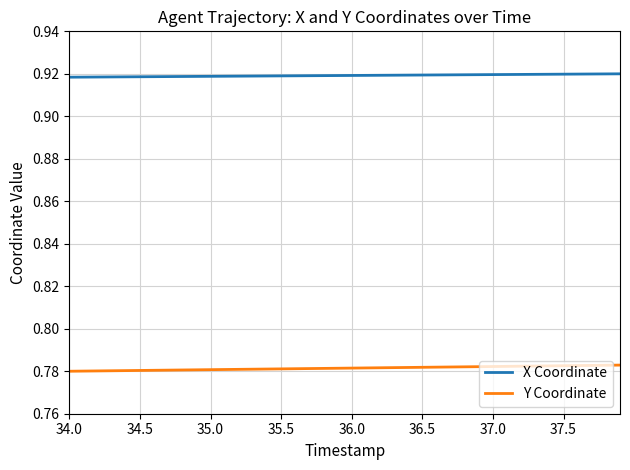

At how many categories does at least one series exceed 0?

40